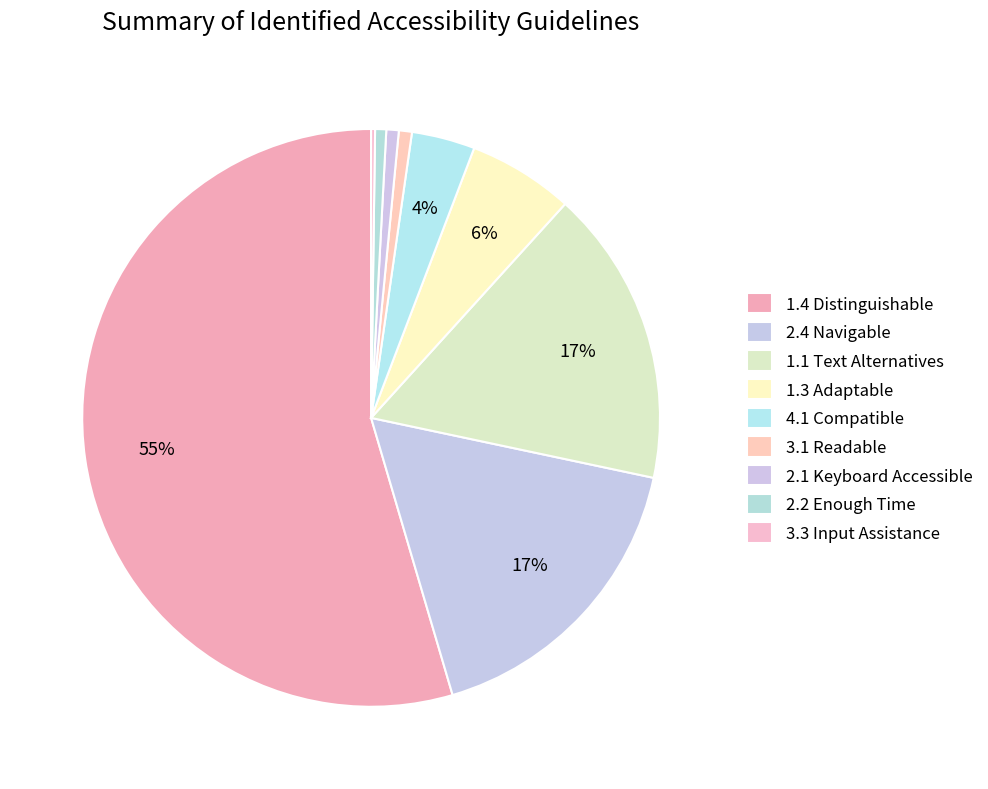

Does any single category account for the majority?

Yes